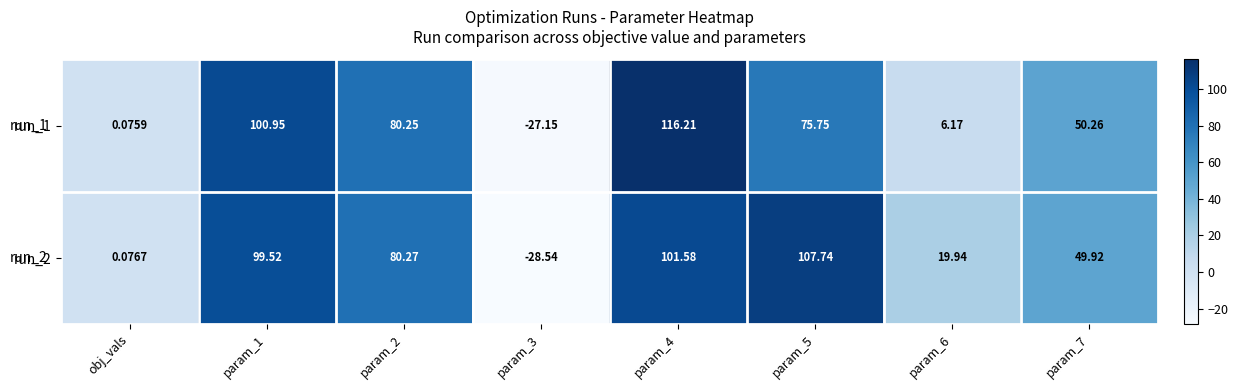

How many data points in run_2 are above 80?

4